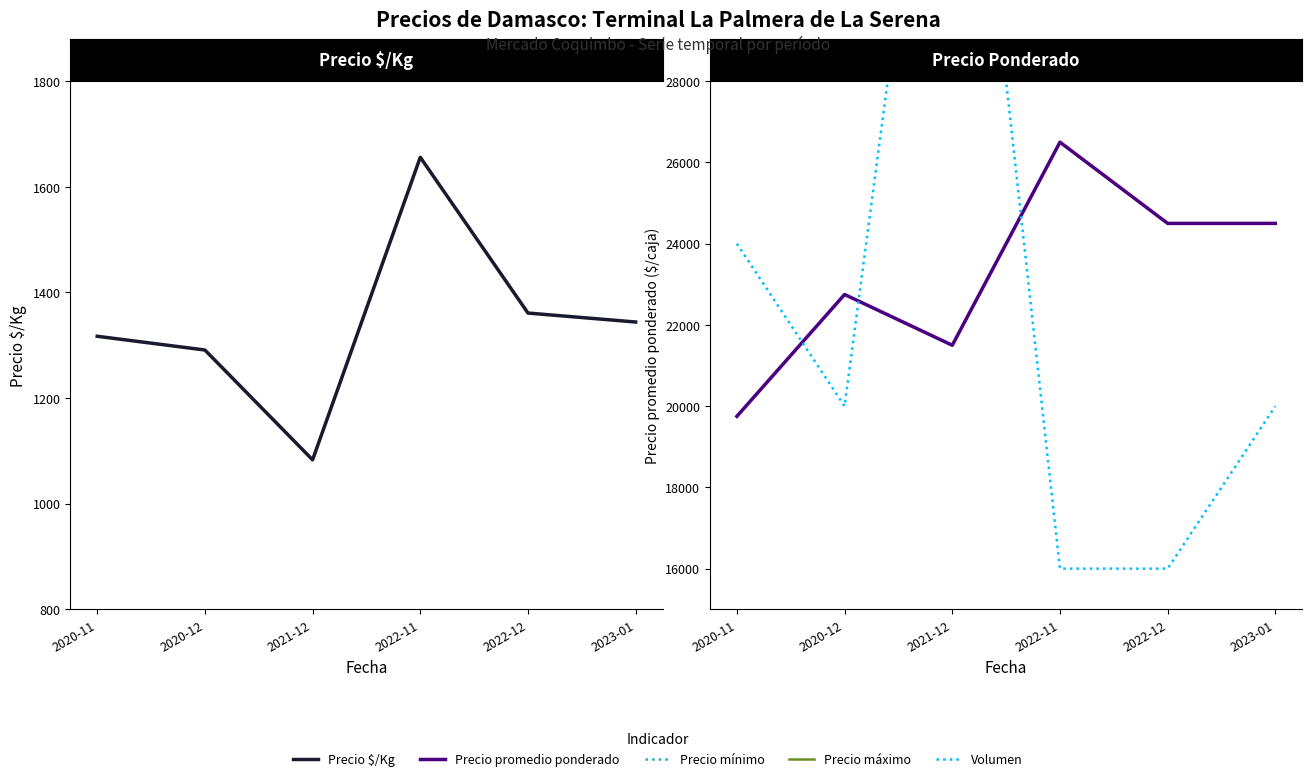

Where is the first local minimum for Precio promedio ponderado?

2021-12